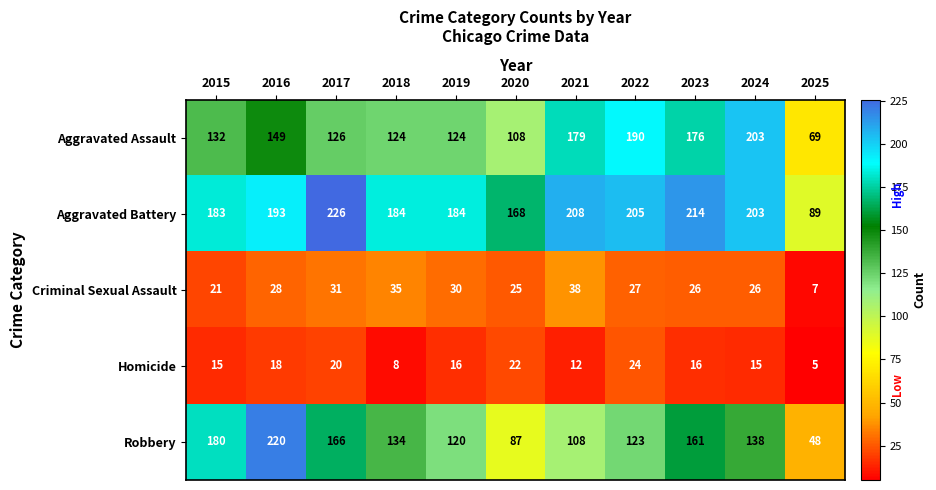

At 2022, list the series in order from smallest to largest.

Homicide, Criminal Sexual Assault, Robbery, Aggravated Assault, Aggravated Battery